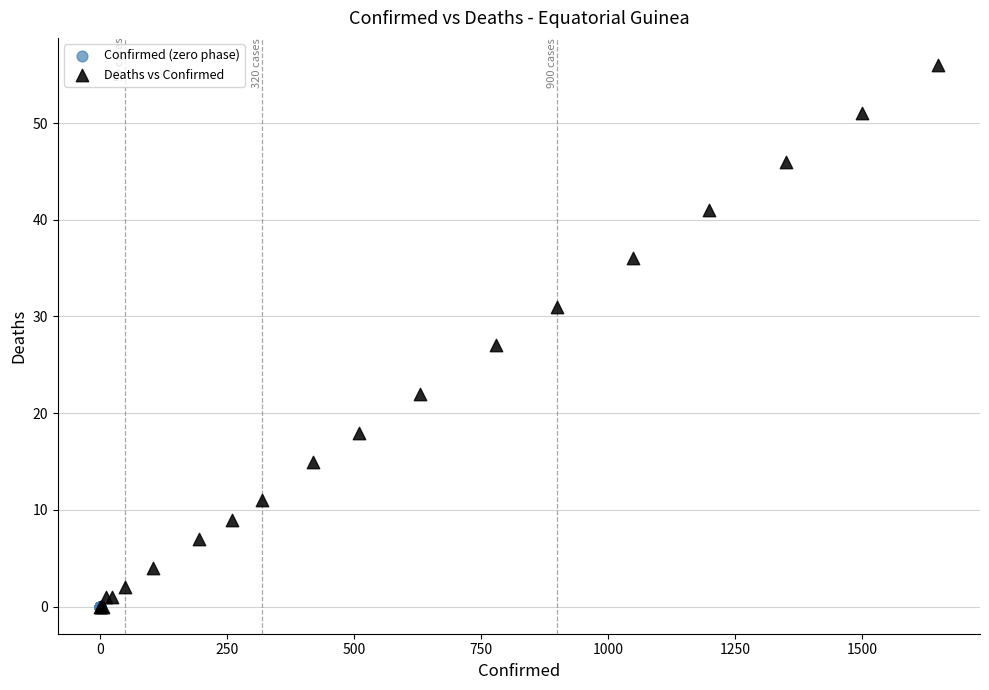

Which series contains the highest Y value?

Deaths vs Confirmed